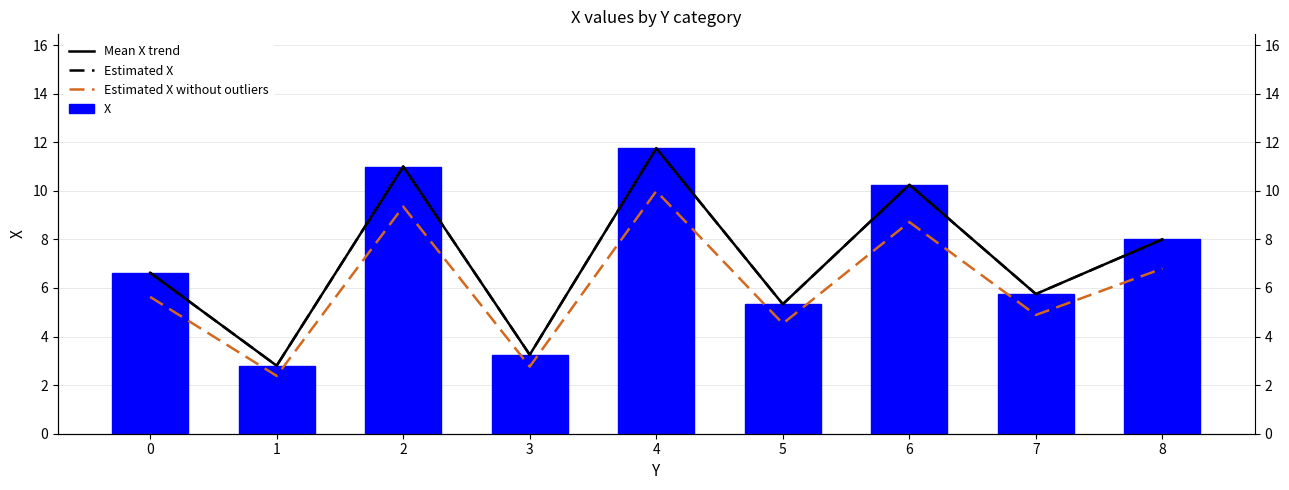

How many groups of bars are there?

9